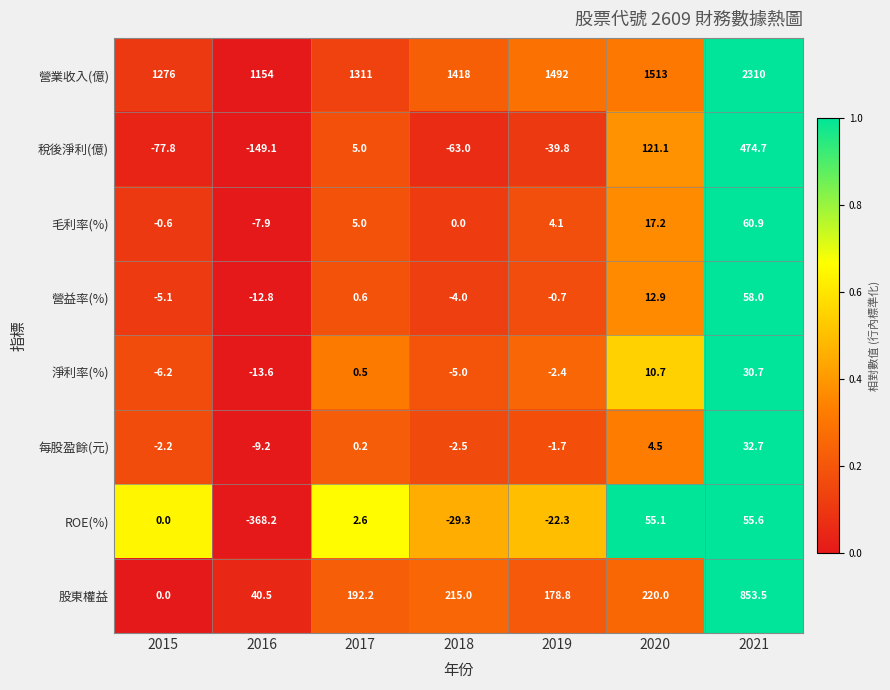

At which category is the sum across all series the highest?

2021